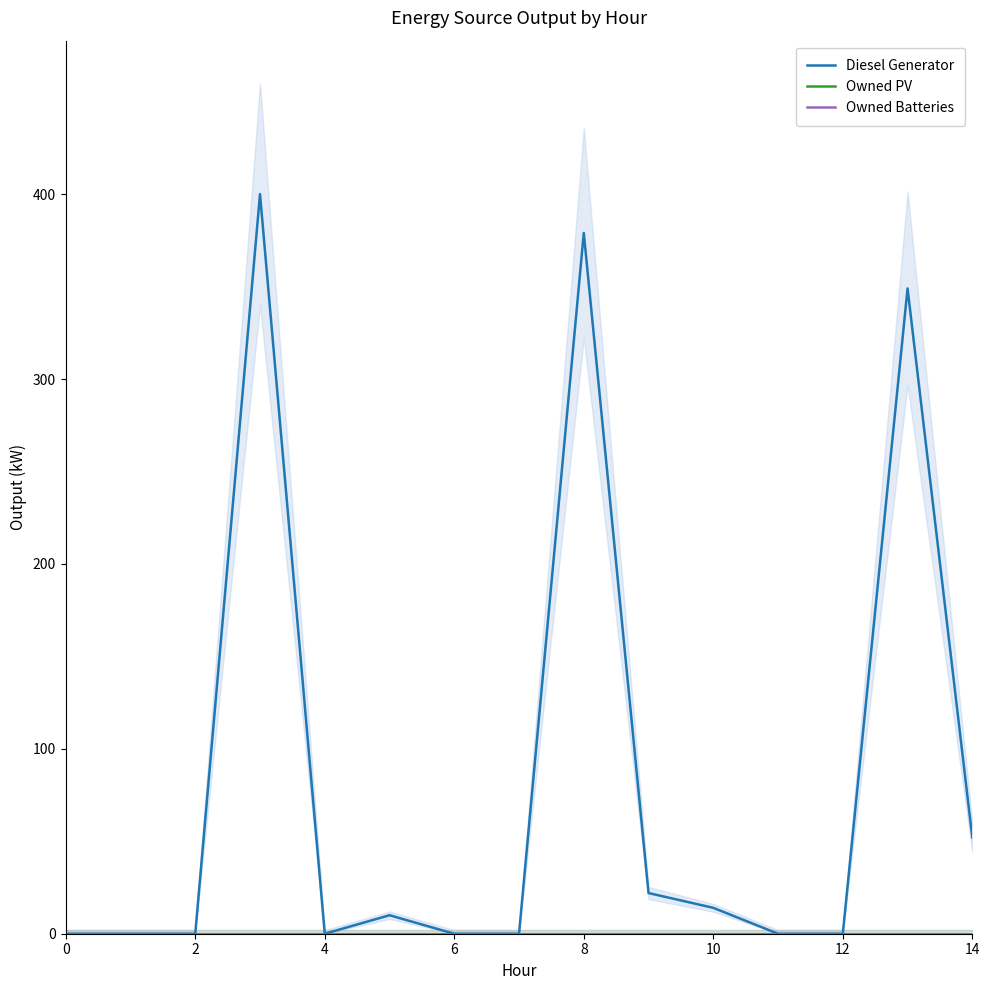

Is the value of Owned Batteries at 2 greater than the value of Owned PV at 10?

No